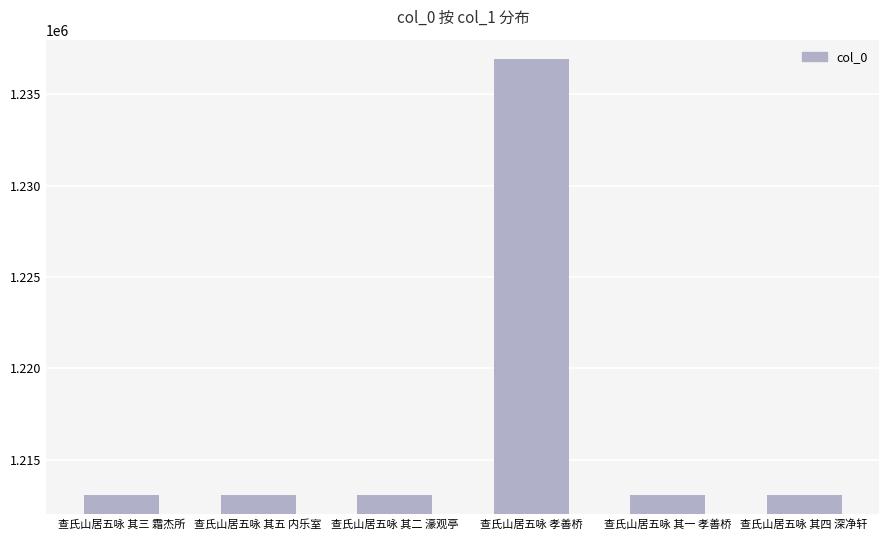

Which label corresponds to the largest value in the chart?

查氏山居五咏 孝善桥